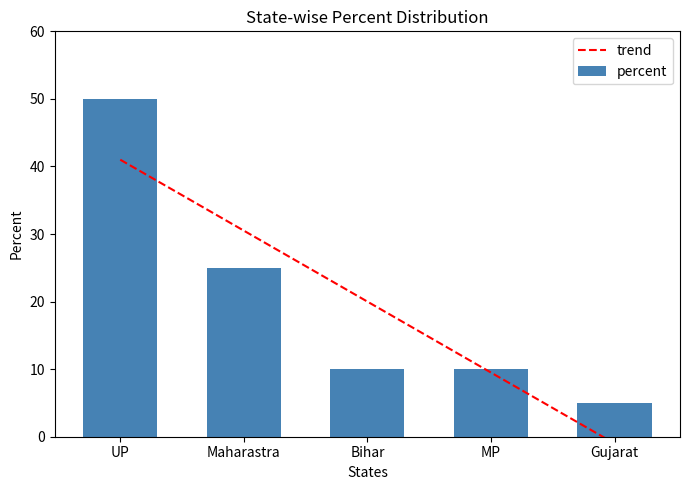

Is the value of percent at MP greater than the value of trend at Maharastra?

No